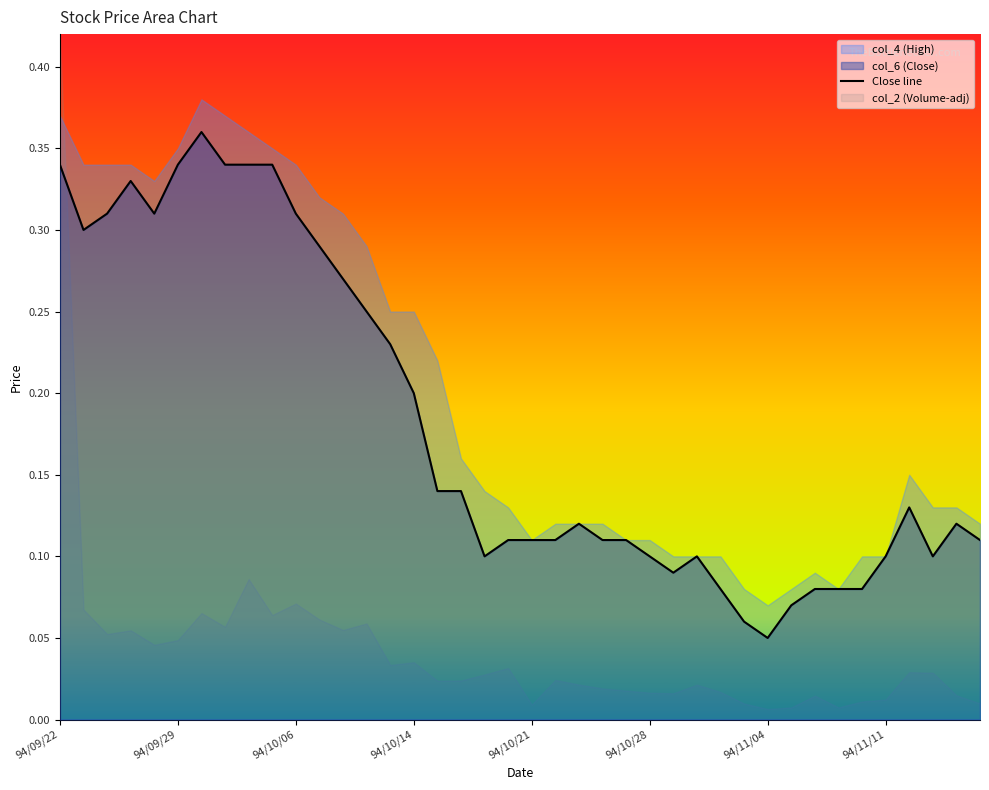

At which label is Close line closest to 0?

94/11/04